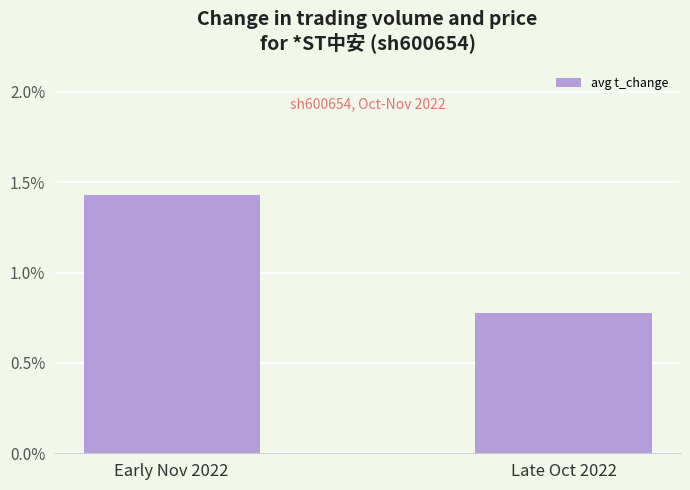

The value at Early Nov 2022 is 2.5. True or false?

False